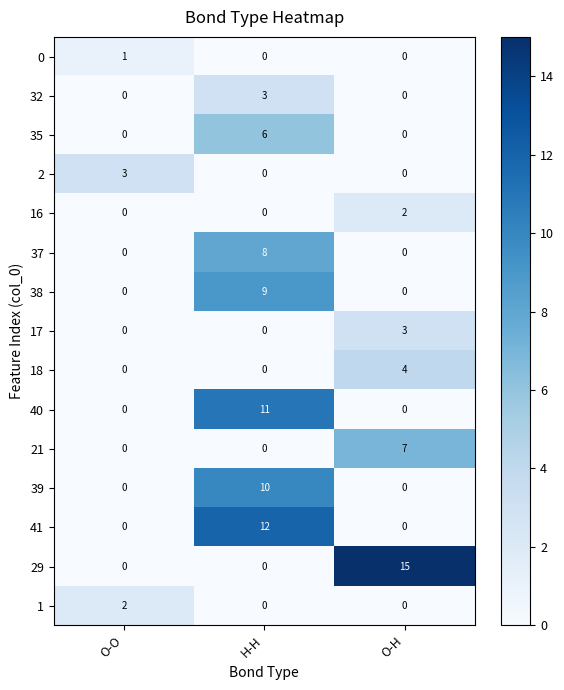

What is the spread (max minus min) of values at O-H?

15